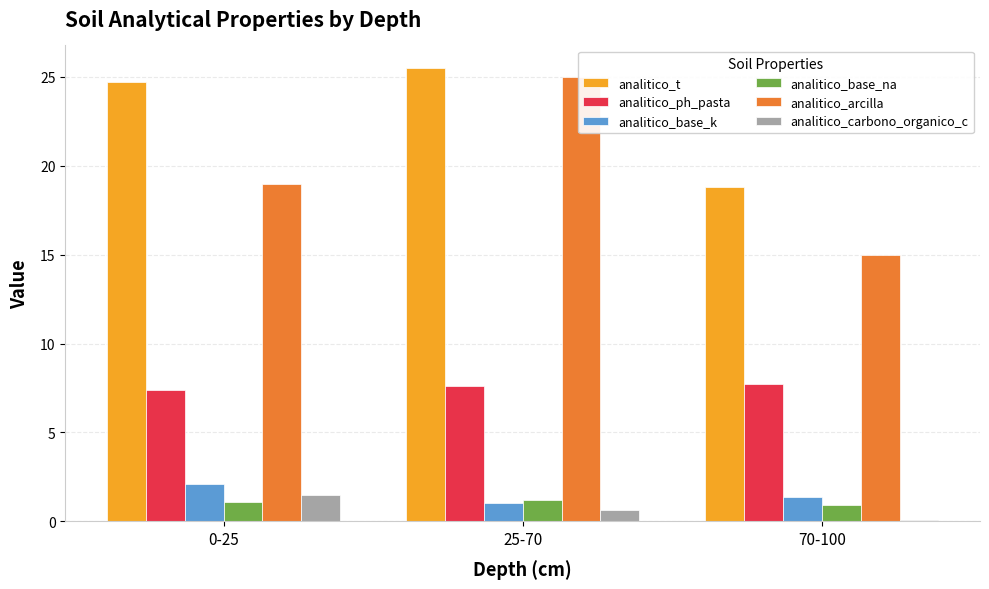

Which series has the largest range (max minus min)?

analitico_arcilla